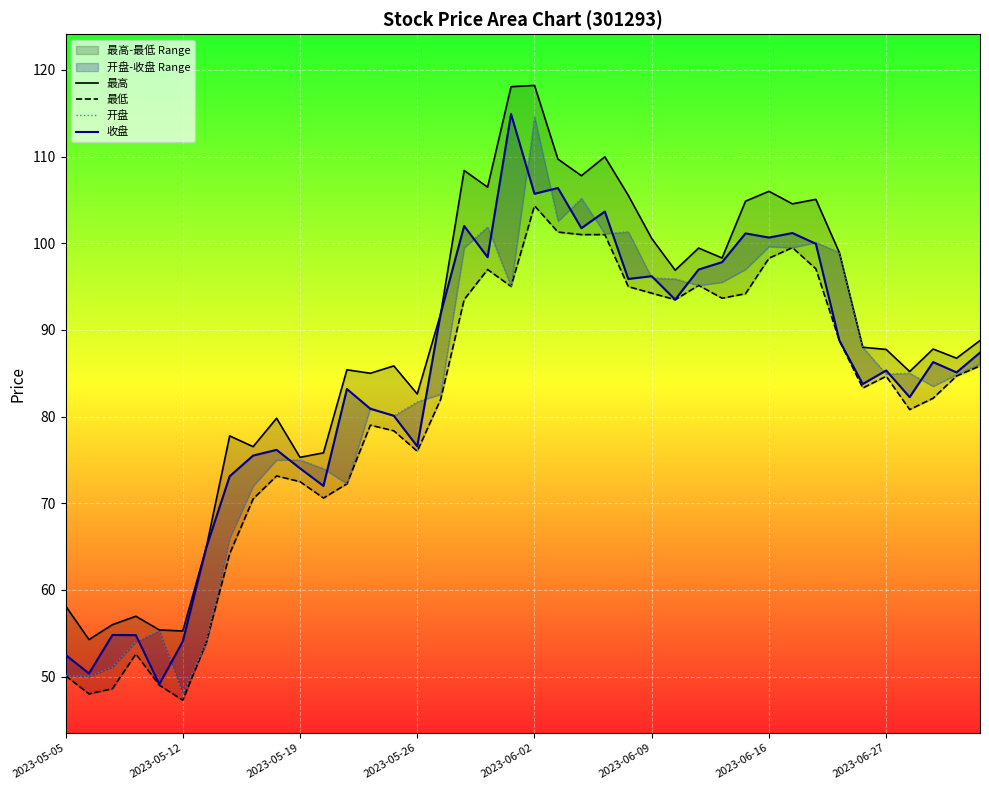

True or false: 最高 and 开盘 cross at least once.

False